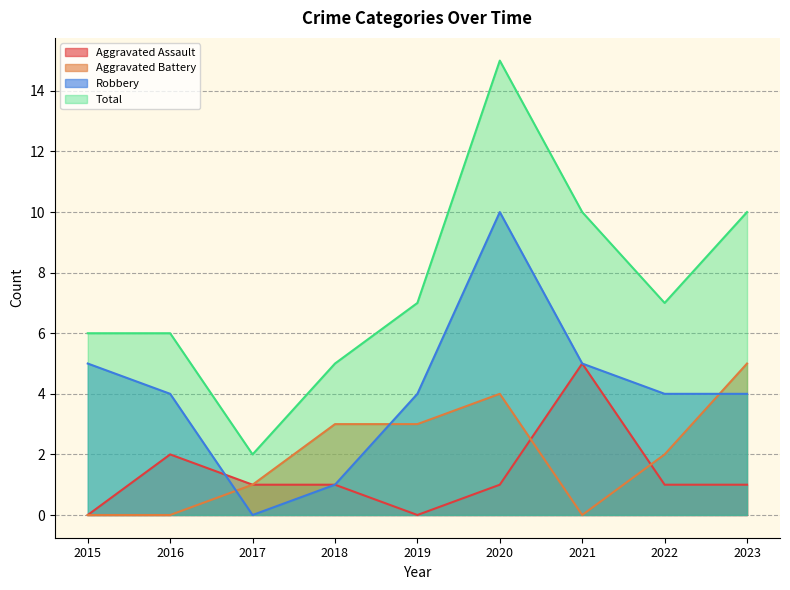

True or false: Total and Robbery cross at least once.

False